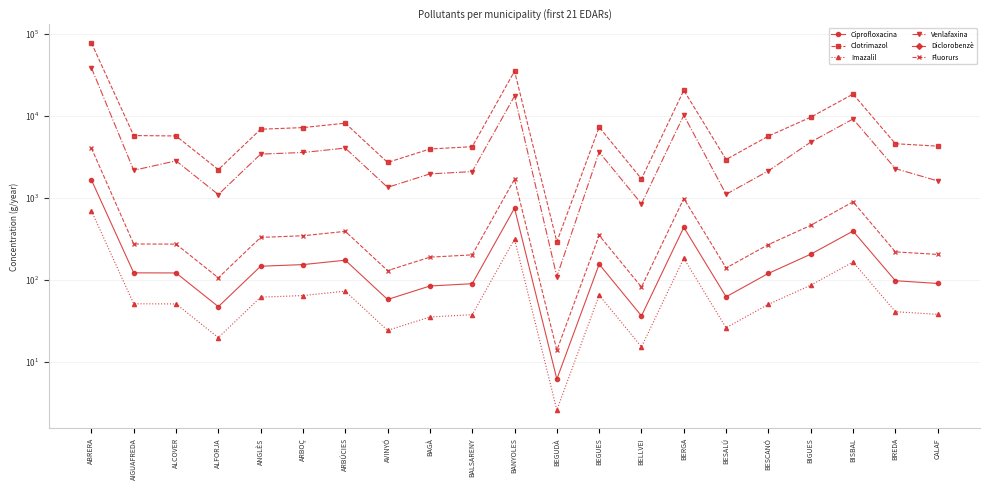

Reading right to left, what are all the values shown in this chart?

Ciprofloxacina: CALAF=90.2	BREDA=97.3	BISBAL=391.9	BIGUES=204.9	BESCANÓ=119.6	BESALÚ=61.9	BERGA=435.6	BELLVEI=36.2	BEGUES=154.8	BEGUDÀ=6.1	BANYOLES=747.1	BALSARENY=89.5	BAGÀ=83.9	AVINYÓ=57.5	ARBÚCIES=173.1	ARBOÇ=153.0	ANGLÈS=146.2	ALFORJA=47.0	ALCOVER=121.0	AIGUAFREDA=121.4	ABRERA=1654.3
Clotrimazol: CALAF=4259.7	BREDA=4559.5	BISBAL=18367.0	BIGUES=9602.3	BESCANÓ=5648.6	BESALÚ=2926.6	BERGA=20412.4	BELLVEI=1698.6	BEGUES=7254.3	BEGUDÀ=290.2	BANYOLES=35009.6	BALSARENY=4194.2	BAGÀ=3931.0	AVINYÓ=2693.6	ARBÚCIES=8111.6	ARBOÇ=7170.7	ANGLÈS=6849.7	ALFORJA=2201.6	ALCOVER=5671.4	AIGUAFREDA=5736.6	ABRERA=77523.3
Imazalil: CALAF=37.8	BREDA=40.8	BISBAL=164.4	BIGUES=85.9	BESCANÓ=50.1	BESALÚ=26.0	BERGA=182.5	BELLVEI=15.2	BEGUES=64.9	BEGUDÀ=2.6	BANYOLES=313.4	BALSARENY=37.5	BAGÀ=35.1	AVINYÓ=24.1	ARBÚCIES=72.6	ARBOÇ=64.1	ANGLÈS=61.3	ALFORJA=19.7	ALCOVER=50.7	AIGUAFREDA=50.9	ABRERA=693.9
Venlafaxina: CALAF=1604.3	BREDA=2266.5	BISBAL=9130.3	BIGUES=4773.3	BESCANÓ=2127.4	BESALÚ=1102.2	BERGA=10147.0	BELLVEI=844.4	BEGUES=3606.1	BEGUDÀ=109.3	BANYOLES=17403.2	BALSARENY=2084.9	BAGÀ=1954.1	AVINYÓ=1339.0	ARBÚCIES=4032.3	ARBOÇ=3564.5	ANGLÈS=3405.0	ALFORJA=1094.4	ALCOVER=2819.2	AIGUAFREDA=2160.6	ABRERA=38536.8
Diclorobenzè: CALAF=0.0	BREDA=0.0	BISBAL=0.0	BIGUES=0.0	BESCANÓ=0.0	BESALÚ=0.0	BERGA=0.0	BELLVEI=0.0	BEGUES=0.0	BEGUDÀ=0.0	BANYOLES=0.0	BALSARENY=0.0	BAGÀ=0.0	AVINYÓ=0.0	ARBÚCIES=0.0	ARBOÇ=0.0	ANGLÈS=0.0	ALFORJA=0.0	ALCOVER=0.0	AIGUAFREDA=0.0	ABRERA=0.0
Fluorurs: CALAF=203.7	BREDA=218.7	BISBAL=891.5	BIGUES=460.7	BESCANÓ=268.7	BESALÚ=139.2	BERGA=979.0	BELLVEI=81.5	BEGUES=347.9	BEGUDÀ=13.8	BANYOLES=1684.0	BALSARENY=201.2	BAGÀ=188.5	AVINYÓ=129.2	ARBÚCIES=389.0	ARBOÇ=343.9	ANGLÈS=328.5	ALFORJA=105.6	ALCOVER=272.0	AIGUAFREDA=272.9	ABRERA=4040.9